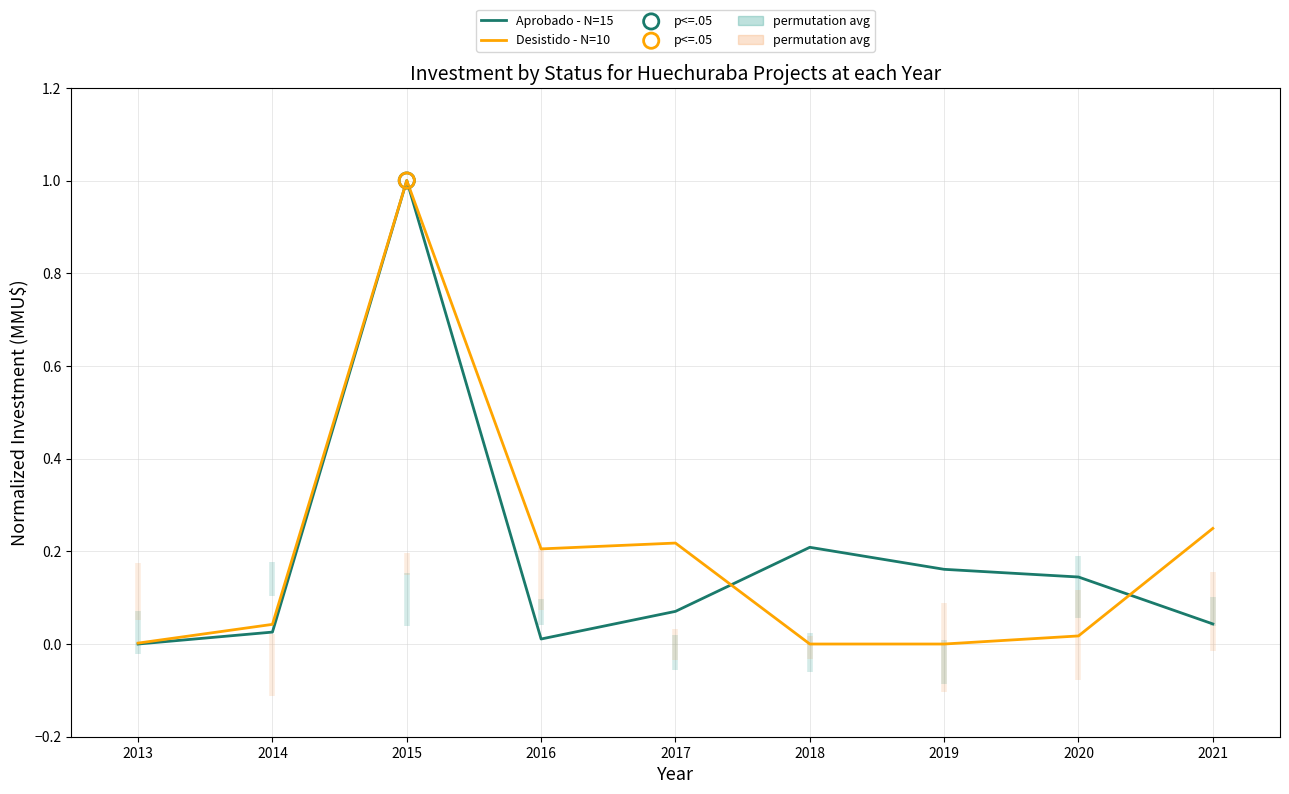

What are all the series names shown in the legend?

Aprobado - N=15, Desistido - N=10